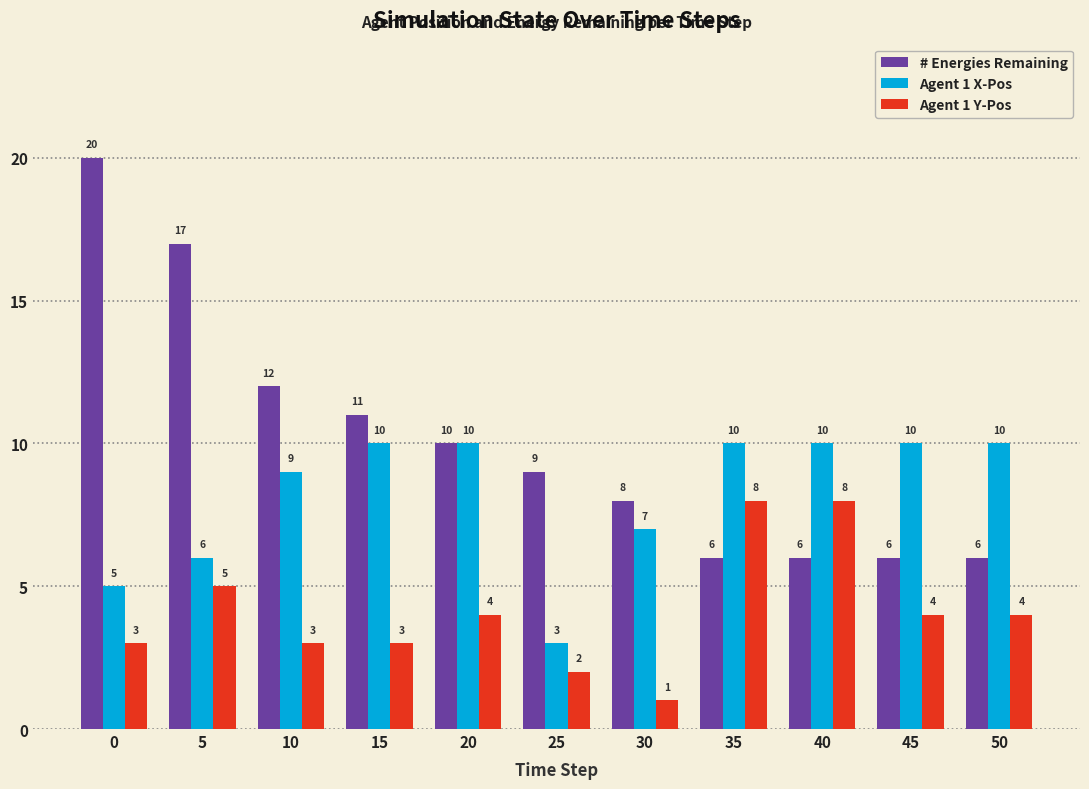

The value of # Energies Remaining at 0 is 32. True or false?

False